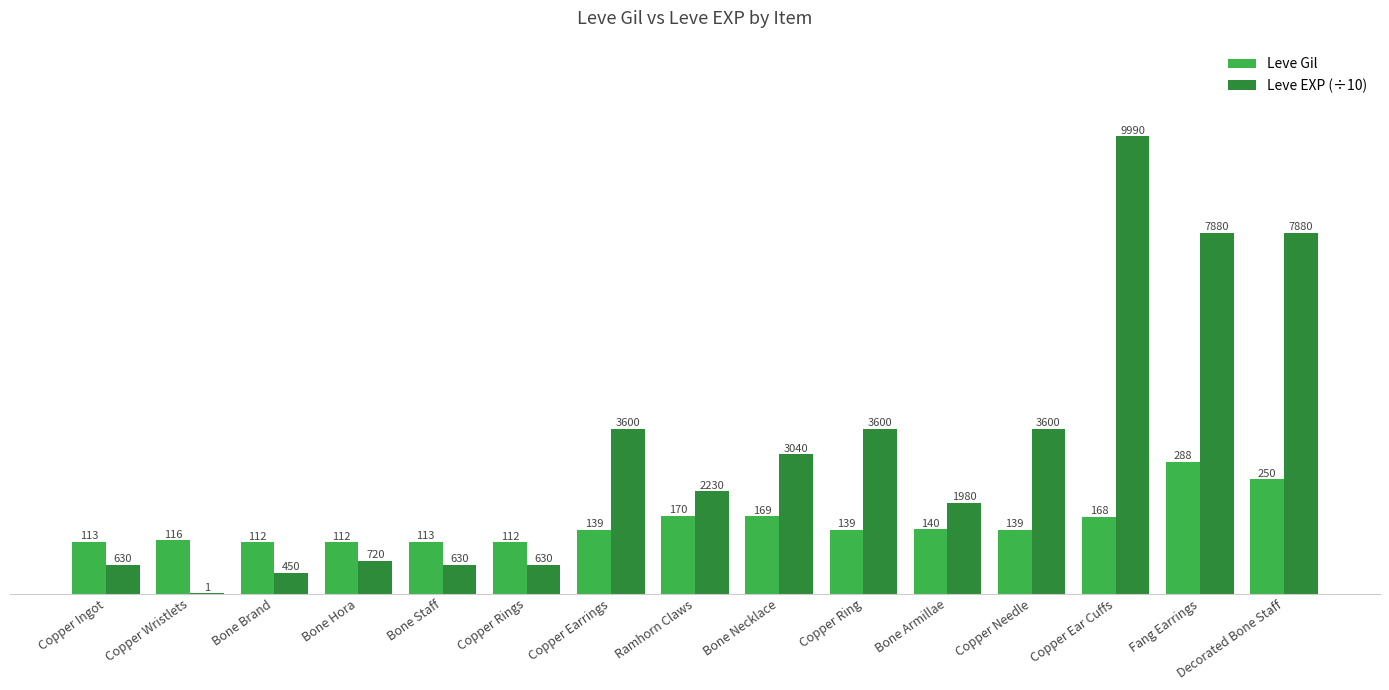

Which series has the largest total across all categories?

Leve EXP (÷10)